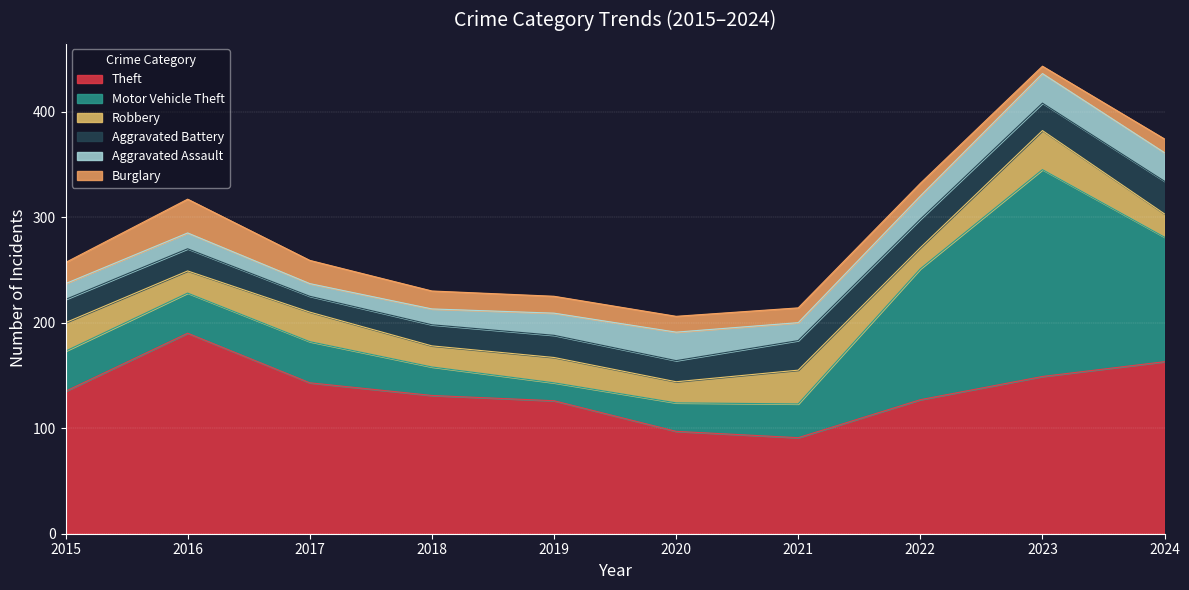

Reading left to right, transcribe all the data shown in this chart.

Theft: 2015=135	2016=190	2017=143	2018=131	2019=126	2020=97	2021=91	2022=127	2023=149	2024=163
Motor Vehicle Theft: 2015=38	2016=38	2017=39	2018=27	2019=17	2020=27	2021=32	2022=124	2023=196	2024=118
Robbery: 2015=27	2016=21	2017=28	2018=20	2019=24	2020=20	2021=32	2022=20	2023=37	2024=22
Aggravated Battery: 2015=22	2016=21	2017=15	2018=20	2019=21	2020=20	2021=28	2022=27	2023=26	2024=31
Aggravated Assault: 2015=15	2016=15	2017=12	2018=15	2019=21	2020=27	2021=17	2022=22	2023=28	2024=27
Burglary: 2015=20	2016=32	2017=22	2018=17	2019=16	2020=15	2021=14	2022=12	2023=7	2024=13